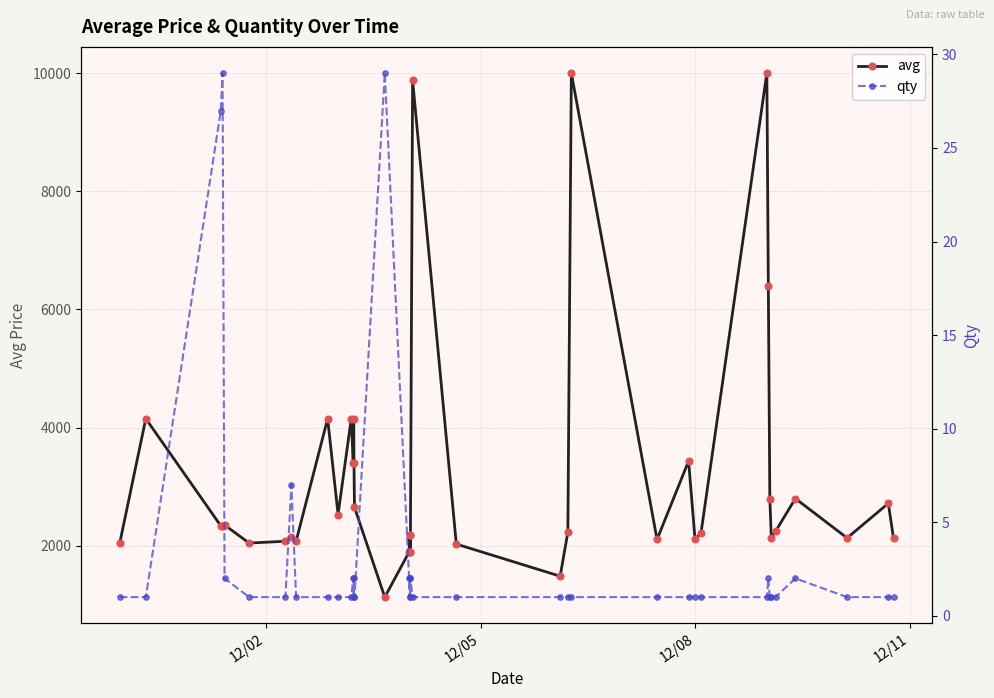

What are all the series names shown in the legend?

avg, qty